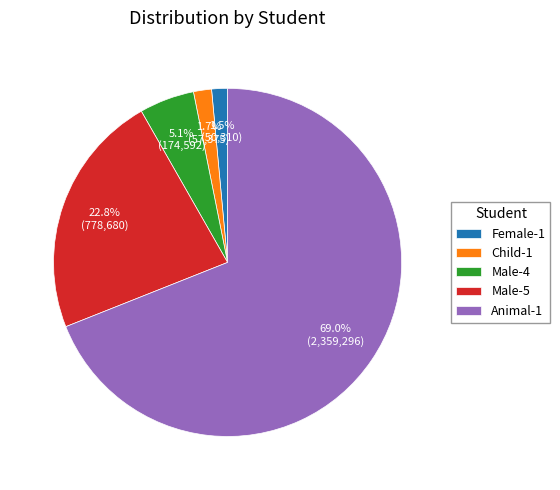

Count the number of slices in the pie.

5